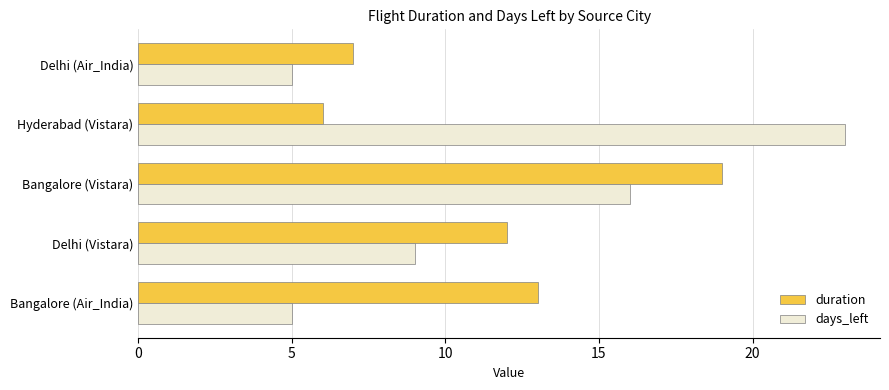

The value of days_left at Bangalore (Air_India) is 7. True or false?

False